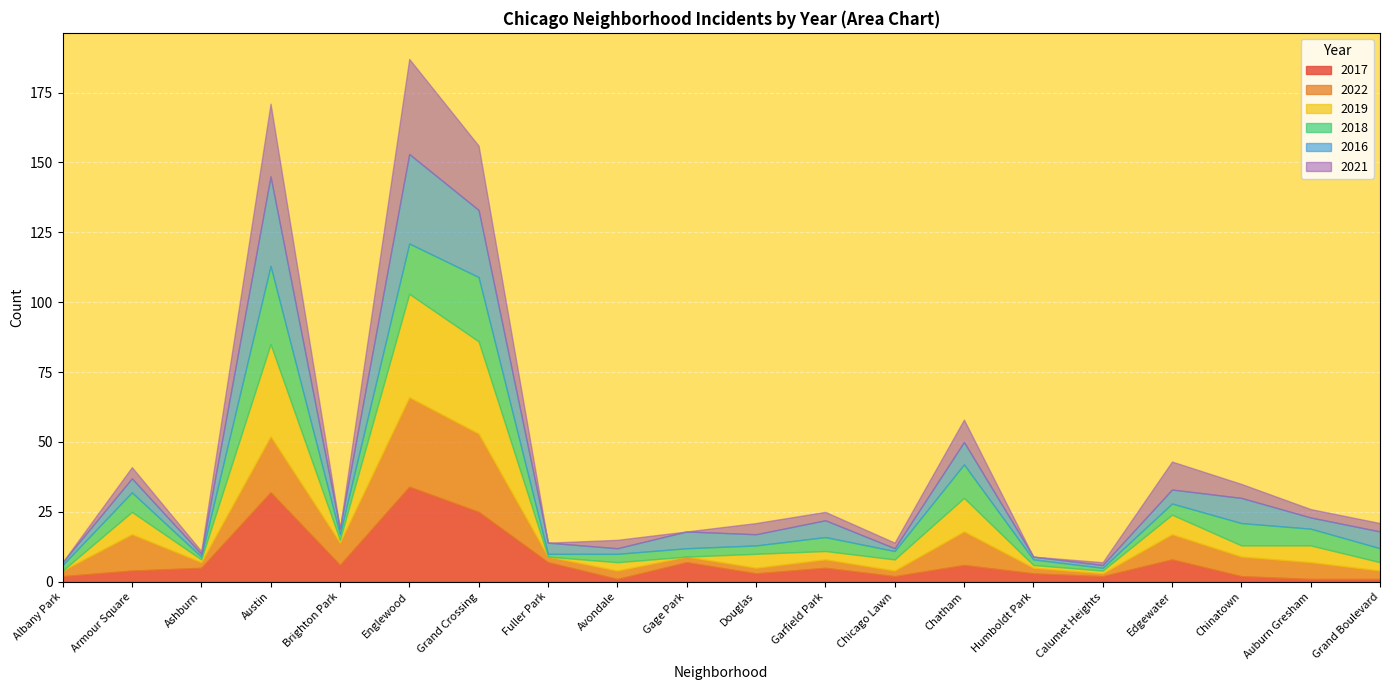

Which series has the widest spread of values?

2019